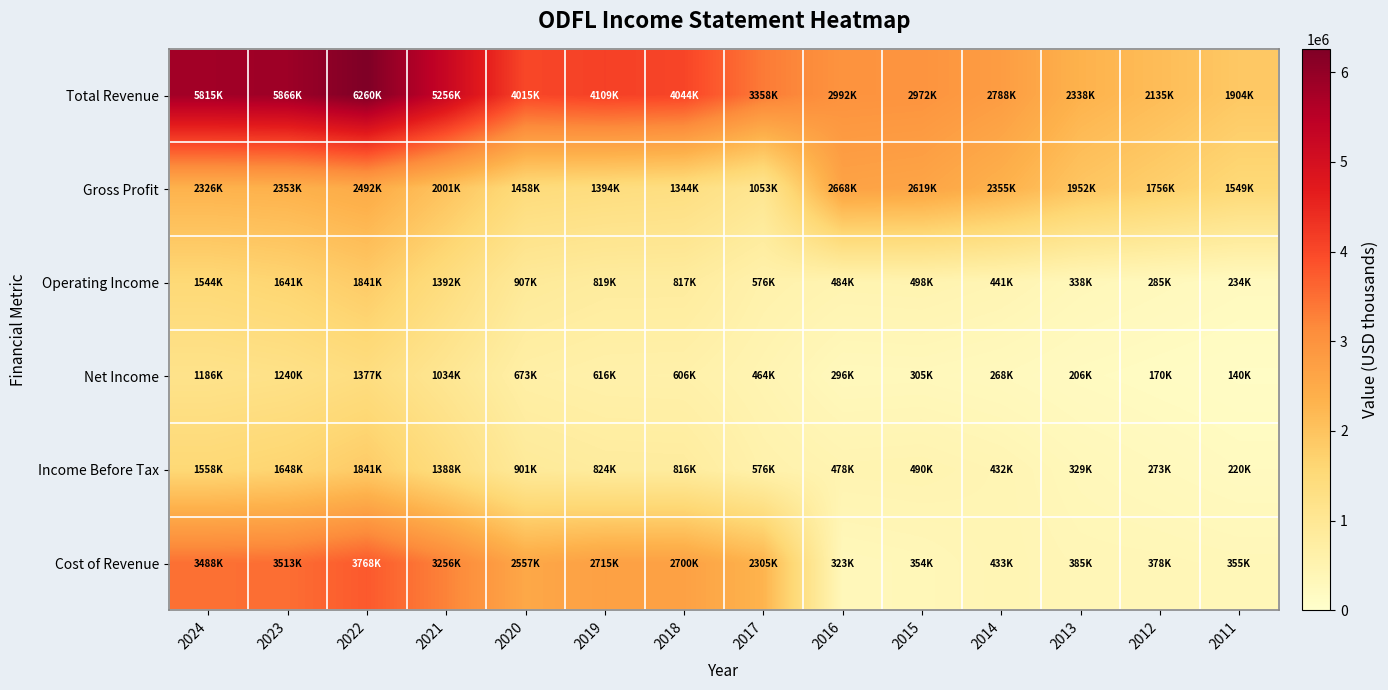

Rank the series at 2016 from lowest to highest value.

Net Income, Cost of Revenue, Income Before Tax, Operating Income, Gross Profit, Total Revenue